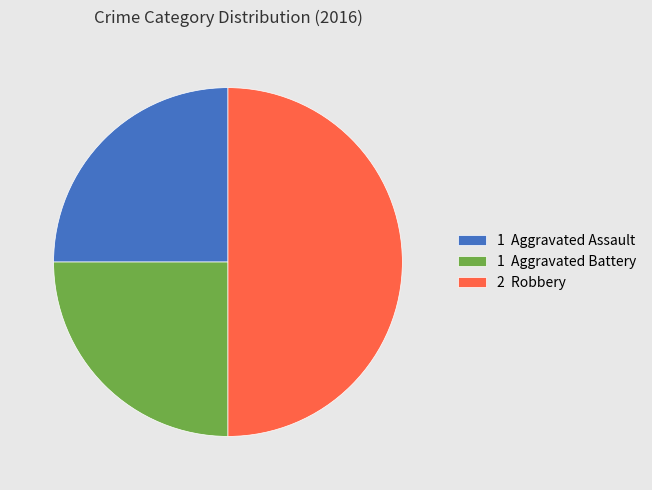

Approximately how many times larger is the value at 2 Robbery compared to 1 Aggravated Assault?

2.0